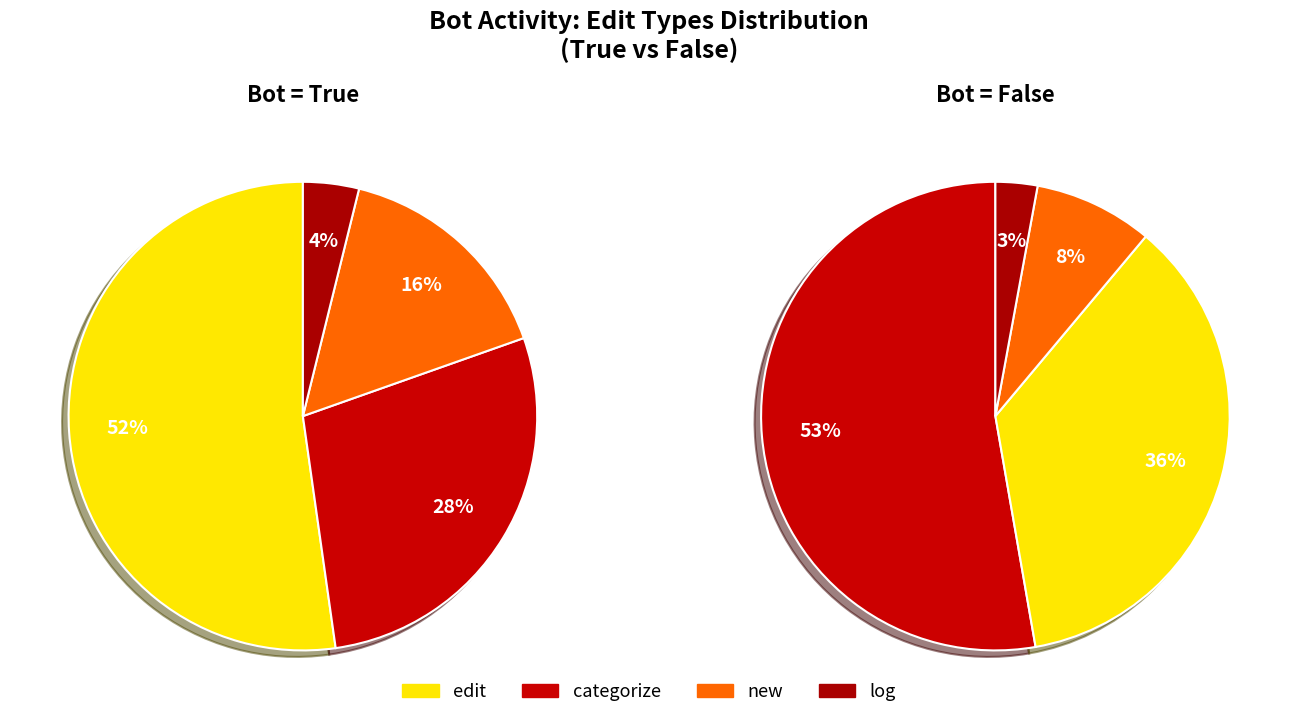

To the nearest percent, what percentage of the pie is new?

8%